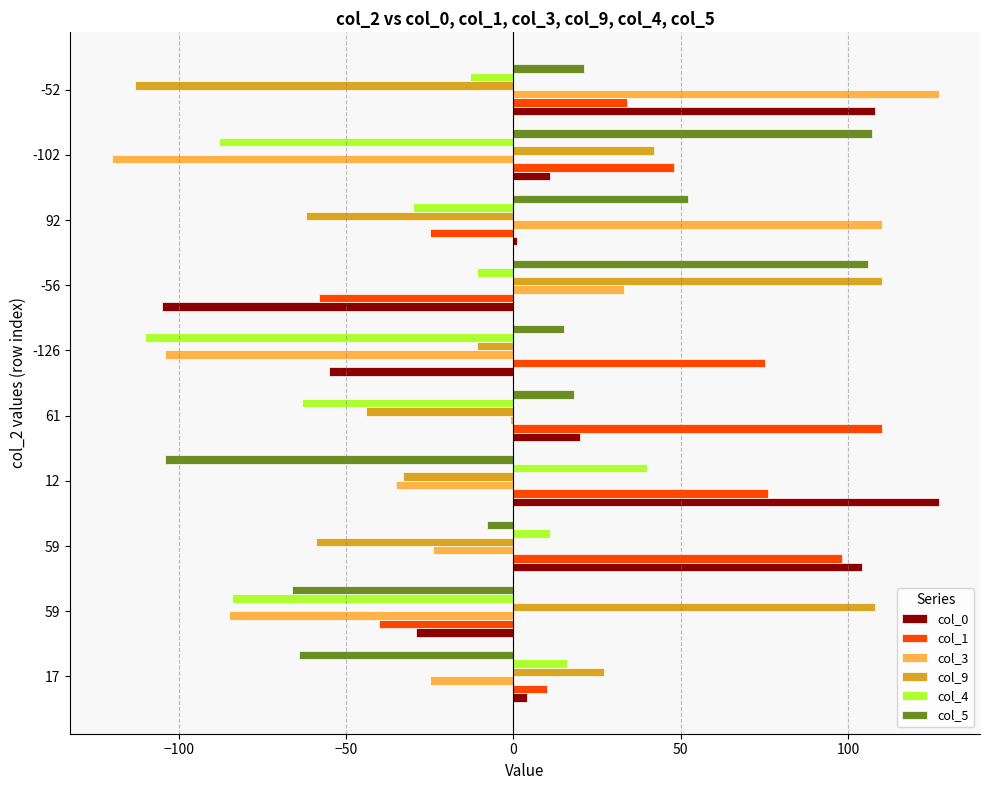

How many values in col_4 are below zero?

7